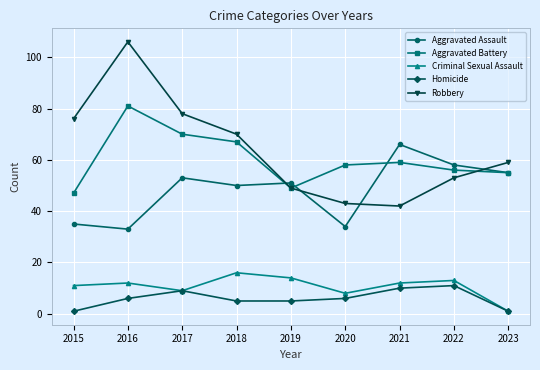

True or false: Robbery and Criminal Sexual Assault cross at least once.

False